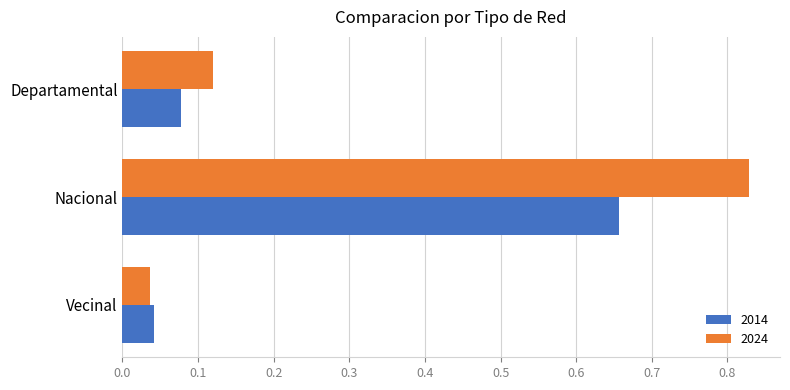

What is the sum of all 2024 values?

1.0